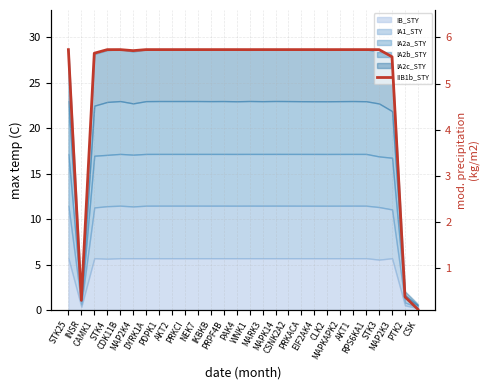

What is the sum of the values at MAP2K4 and CDK11B?

11.5